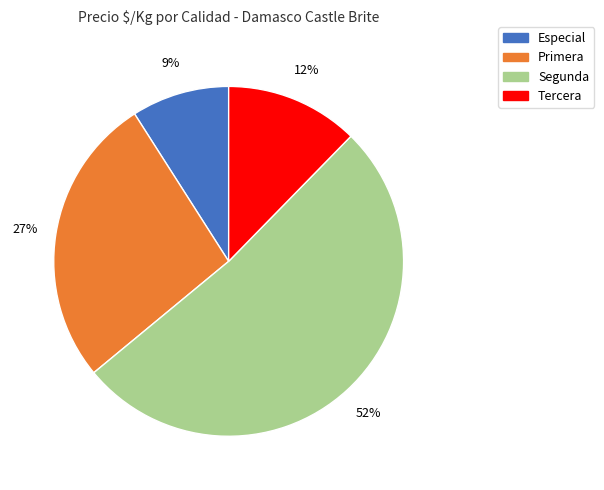

Is there a majority slice in this chart?

Yes